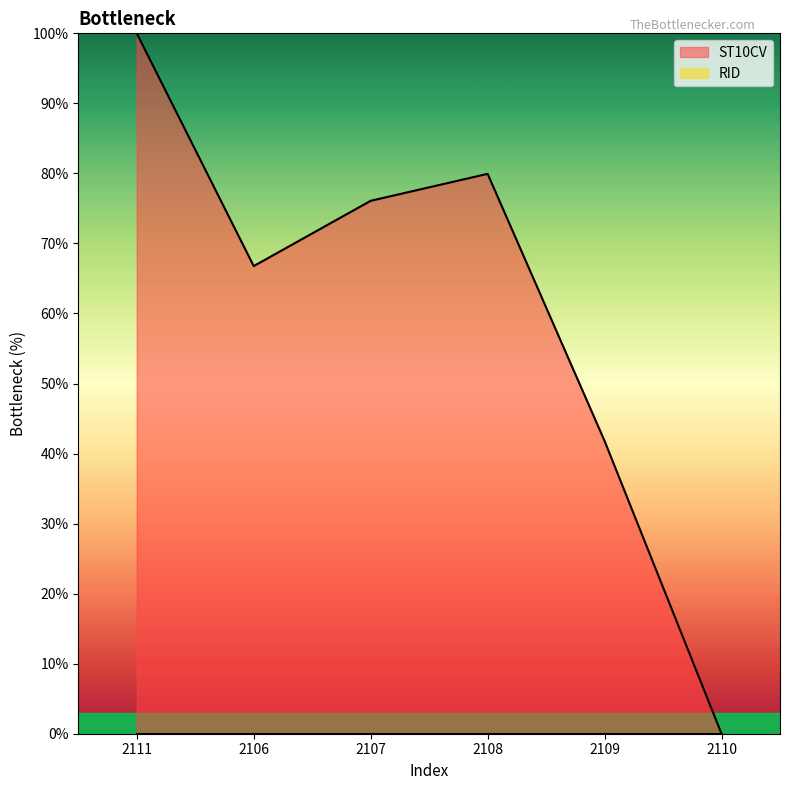

How many points are higher than both their immediate neighbors (excluding endpoints)?

1